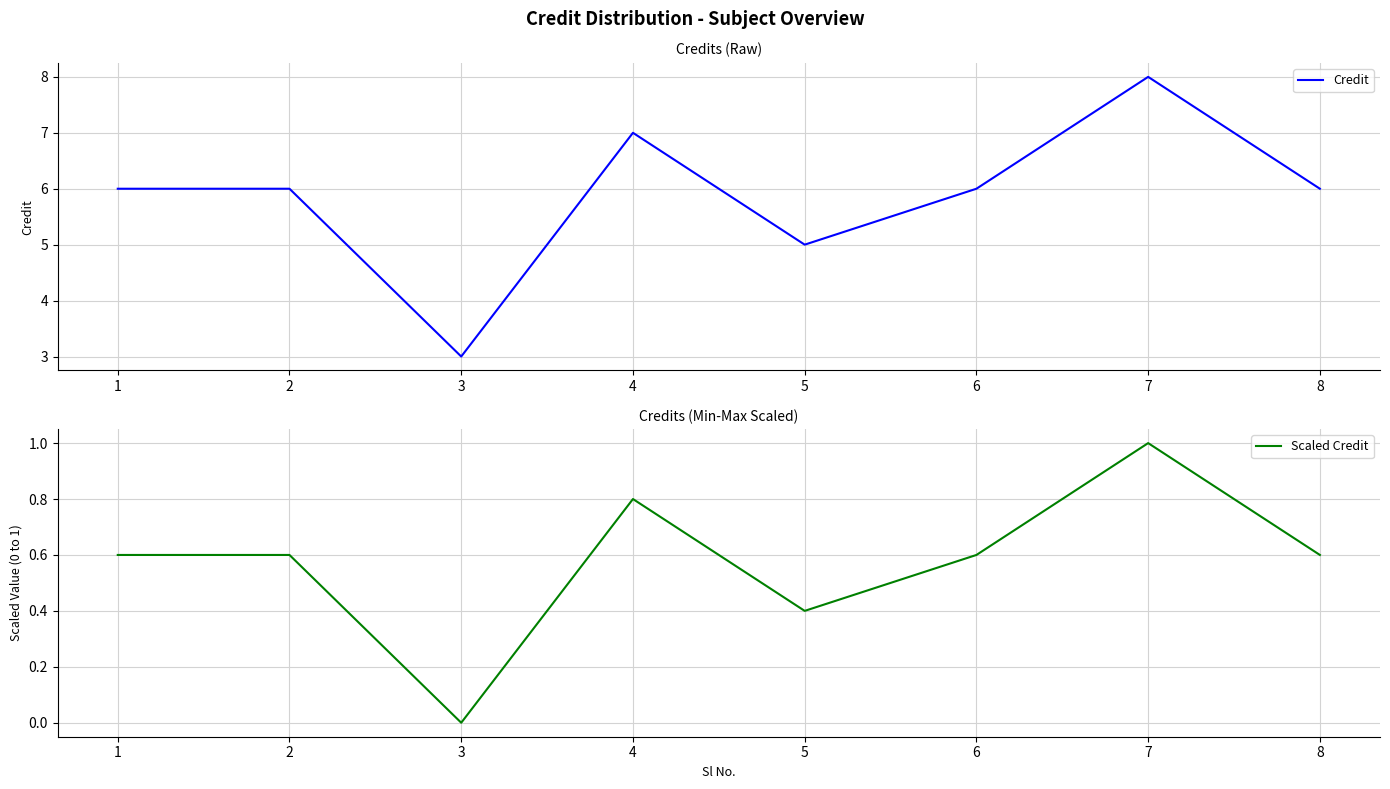

Reading right to left, list all the values displayed in this chart.

Credit: 6.0	8.0	6.0	5.0	7.0	3.0	6.0	6.0
Scaled Credit: 0.6	1.0	0.6	0.4	0.8	0.0	0.6	0.6